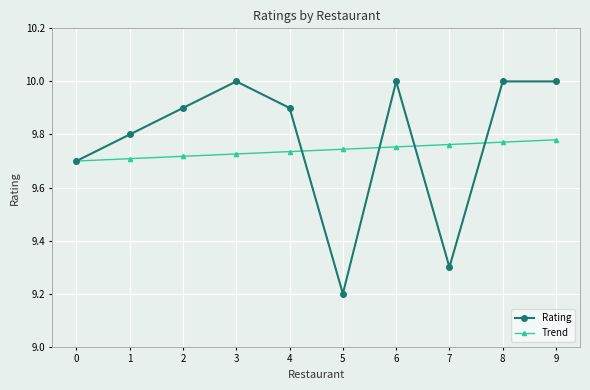

What is the total value across all series at 1?

19.5